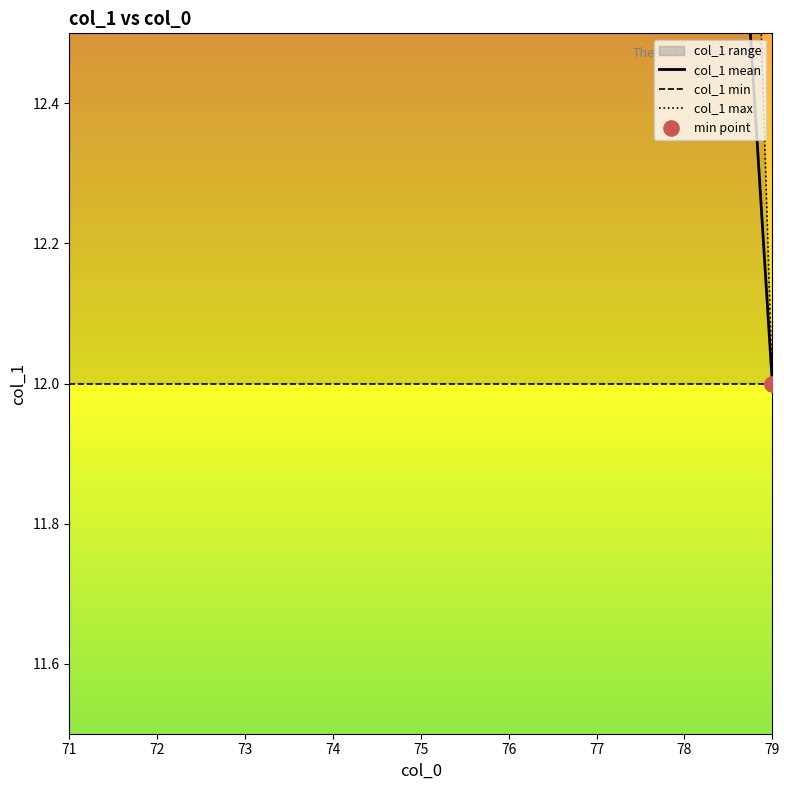

Which series reaches the maximum Y coordinate?

col_1 max